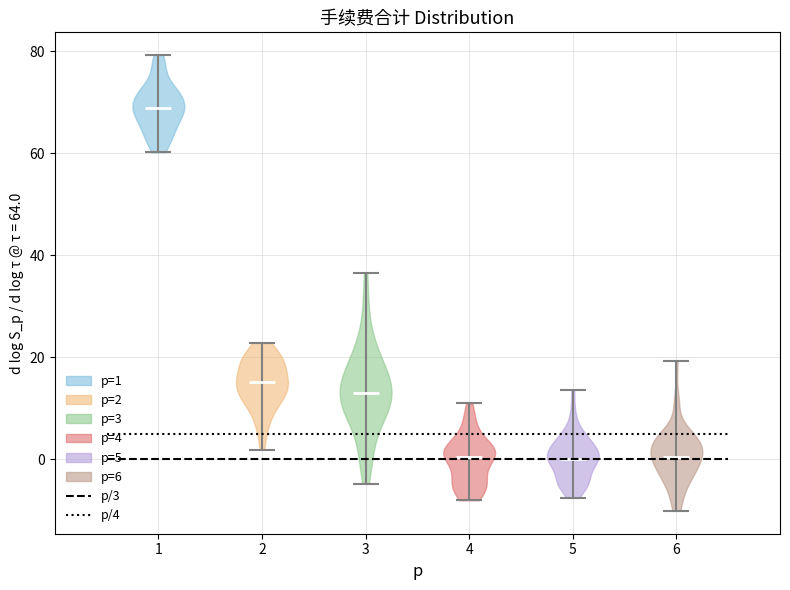

Reading left to right, read every violin against the y-axis: where its median line is, and the lowest and highest points it reaches. The values are not printed on the chart, so give them approximately, as read against the axis.

1: median line 68, lowest point 60, highest point 80
2: median line 16, lowest point 2, highest point 22
3: median line 14, lowest point -4, highest point 36
4: median line 0, lowest point -8, highest point 10
5: median line 0, lowest point -8, highest point 14
6: median line 0, lowest point -10, highest point 20